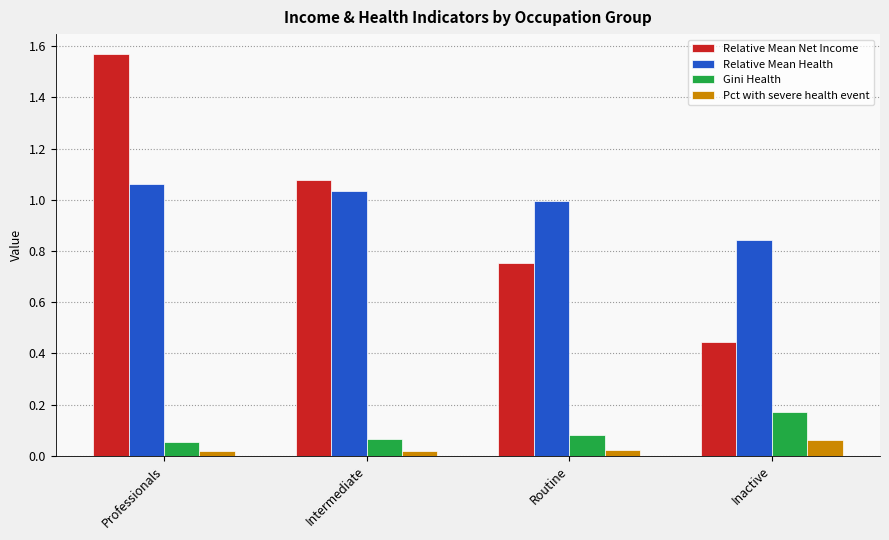

Which series changed the most between Intermediate and Routine?

Relative Mean Net Income